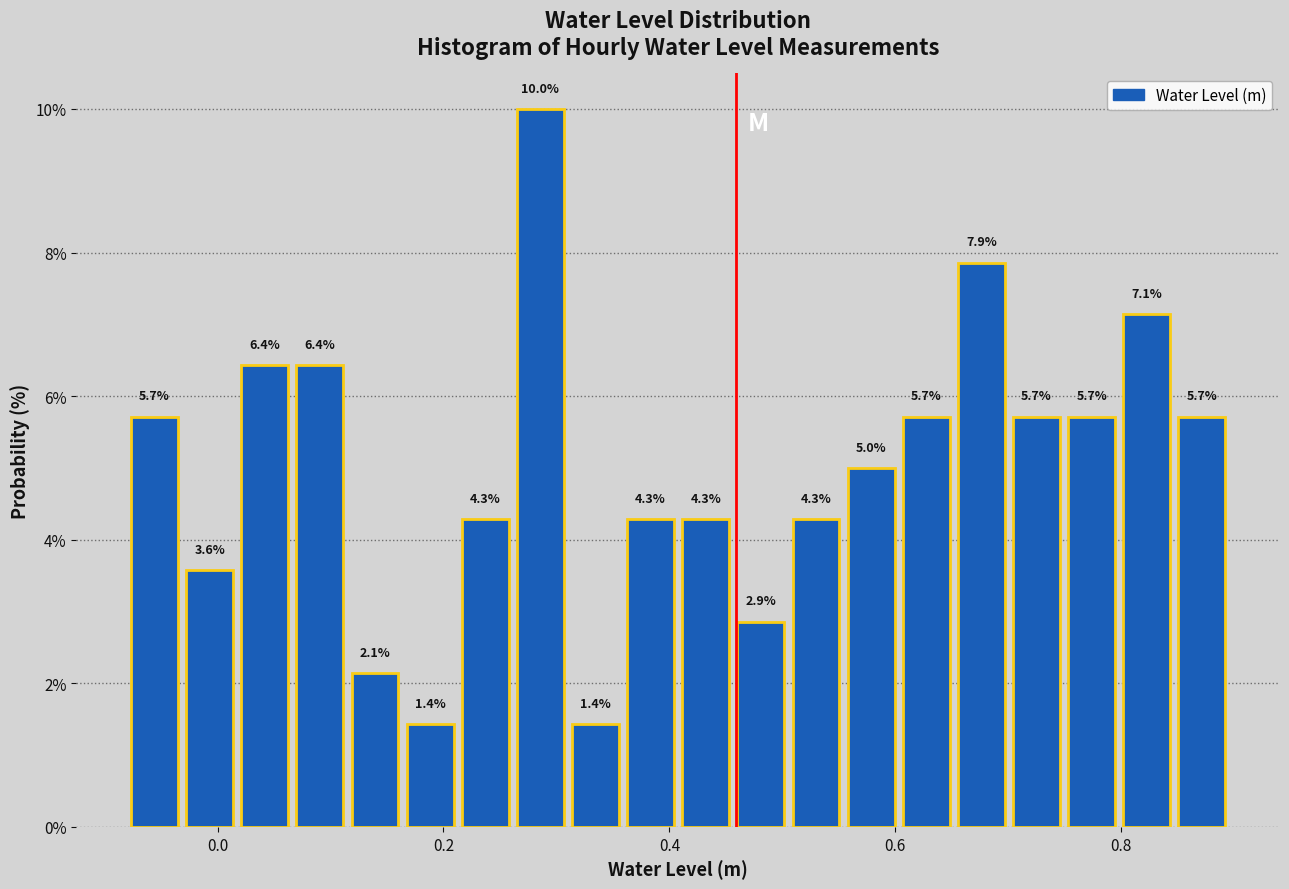

Read against the x-axis, roughly where is the centre of the tallest bar?

0.28